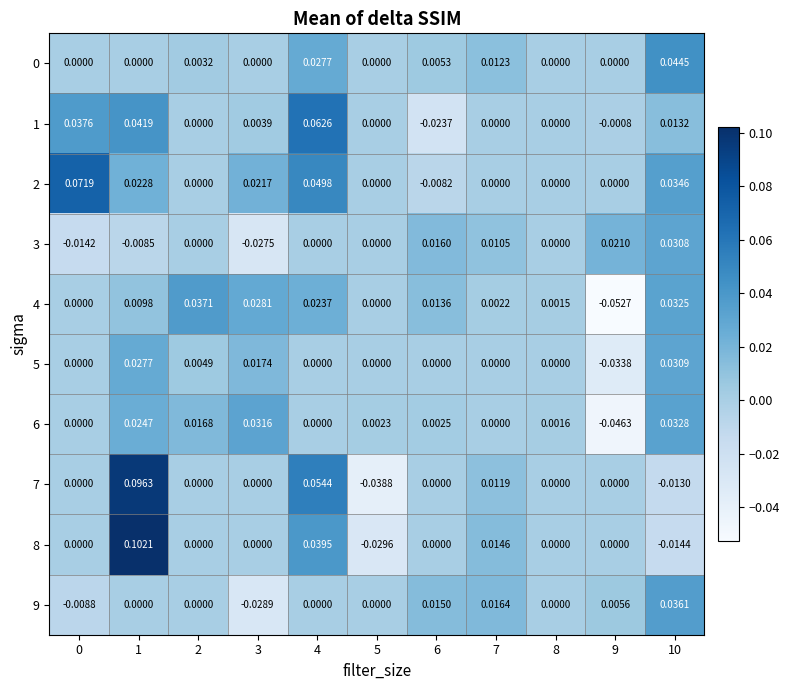

Is the value of 1 at 1 greater than the value of 4 at 1?

Yes